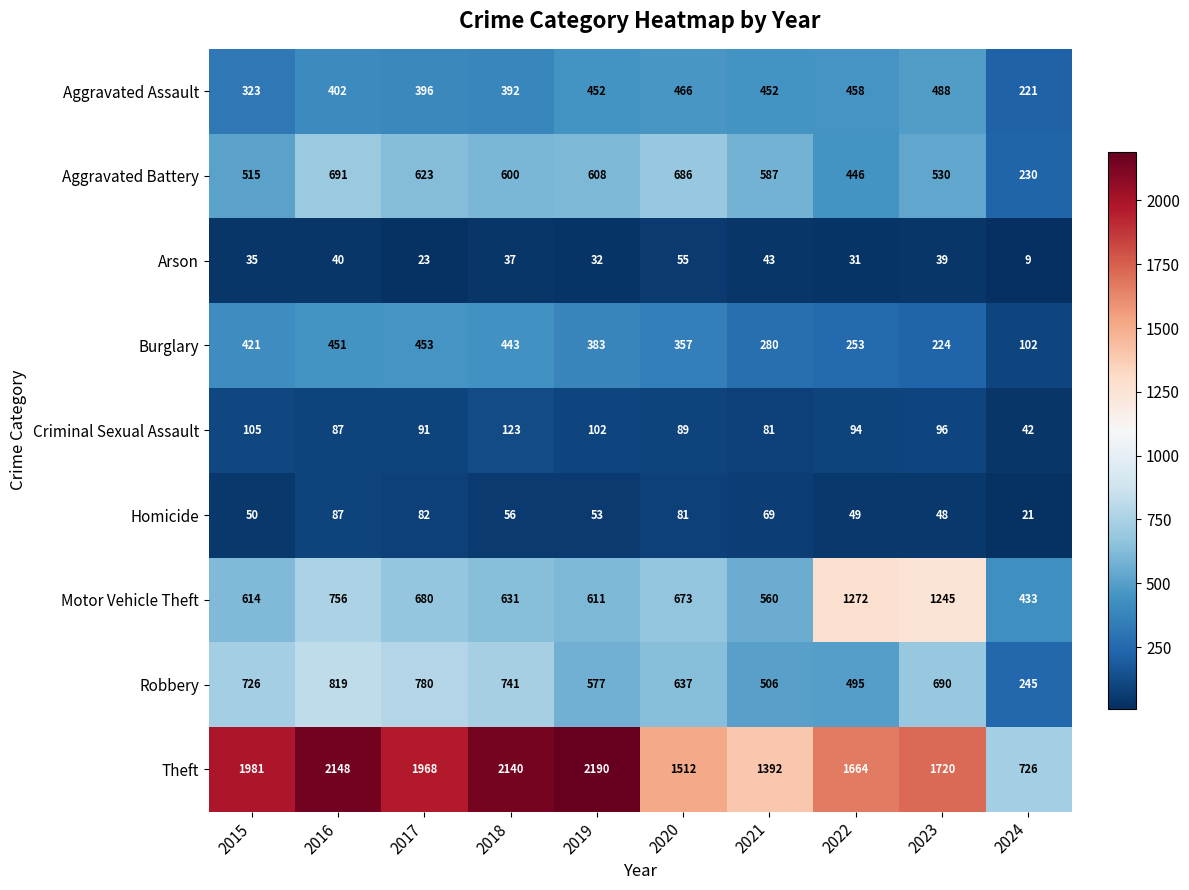

Which category has the lowest value across all series?

2024